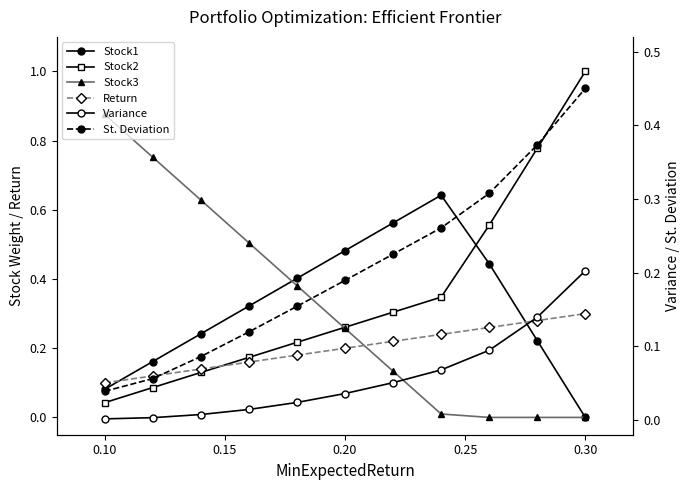

List the series in order of their peak value, lowest first.

Variance, Return, St. Deviation, Stock1, Stock3, Stock2